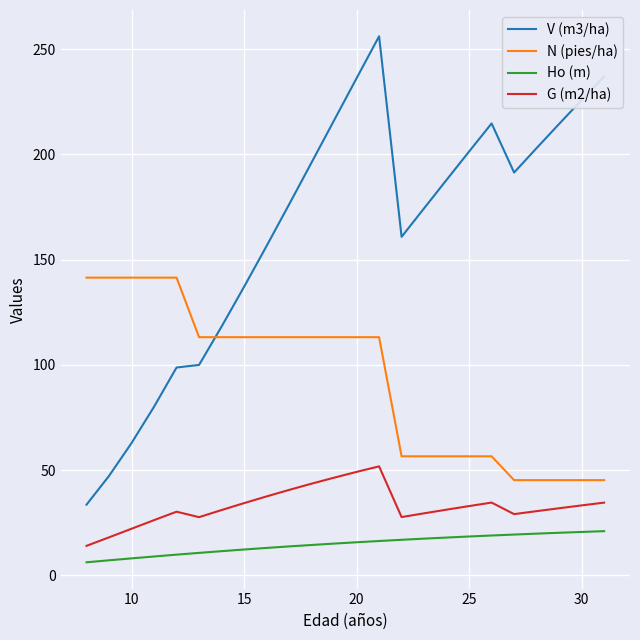

True or false: N (pies/ha) and Ho (m) intersect in this chart.

False